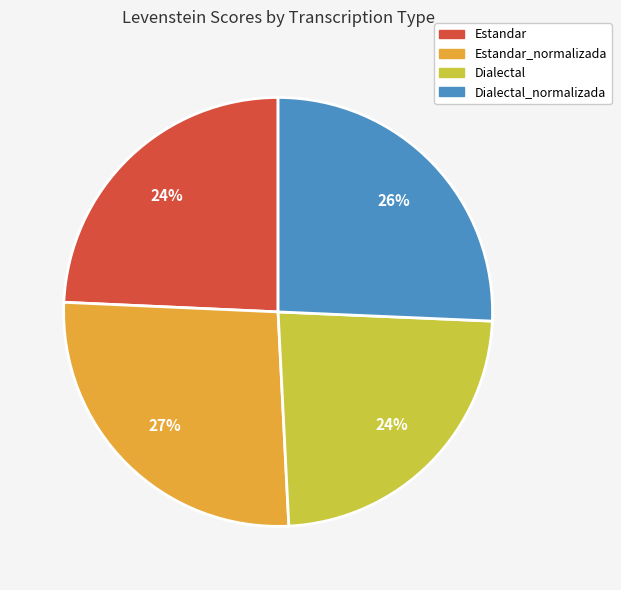

Combined, do Dialectal and Estandar account for over 50%?

No